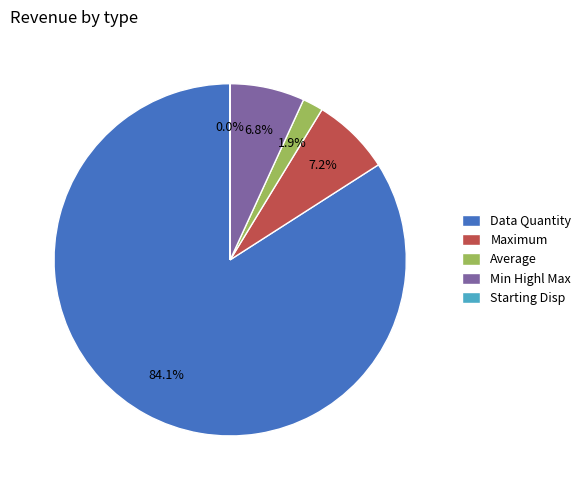

To the nearest percent, what is the average slice percentage?

20%